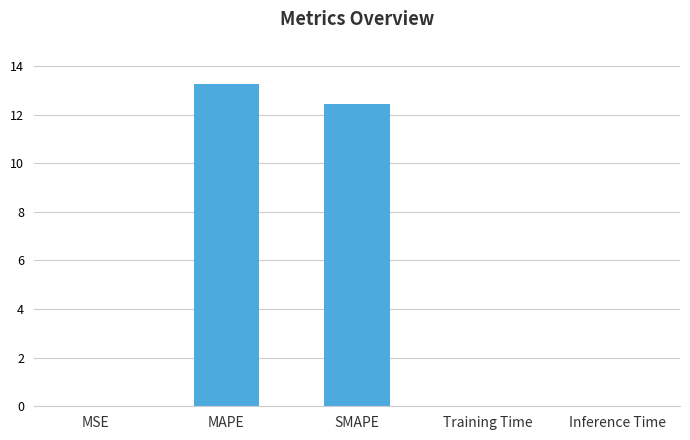

Are the bars horizontal?

No